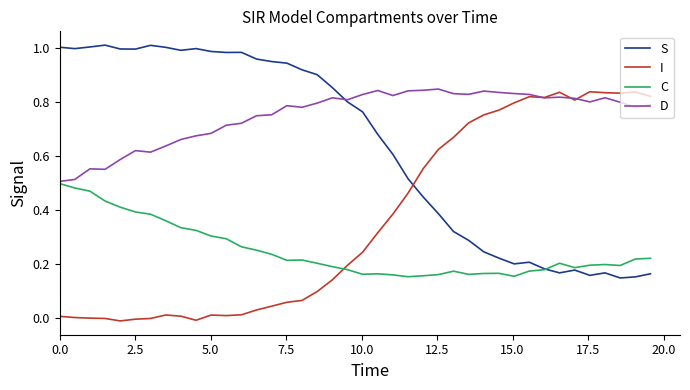

List the series in order of their overall mean, lowest first.

C, I, S, D